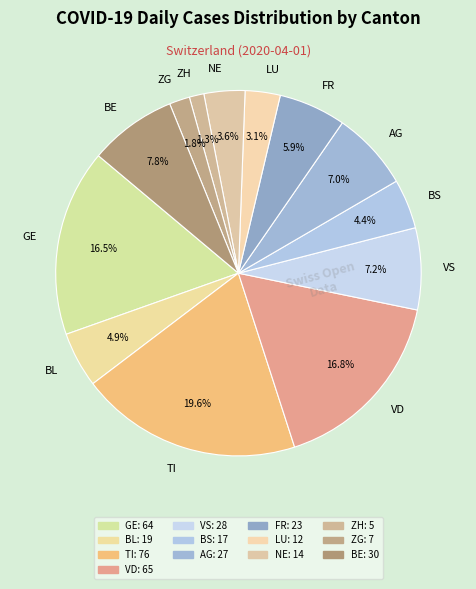

To the nearest percent, what is the average slice percentage?

8%